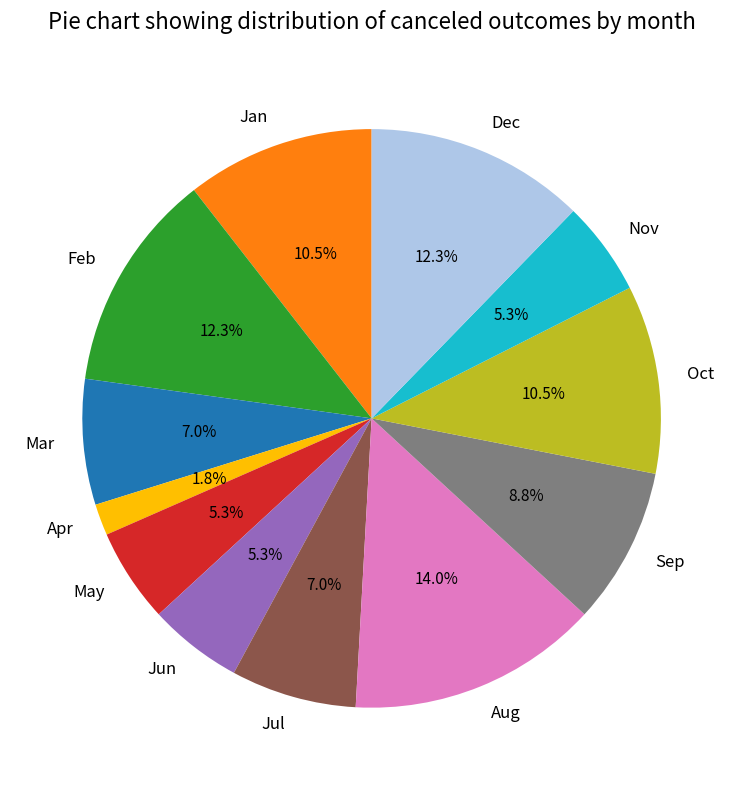

Does Jun account for over 50% of the chart?

No